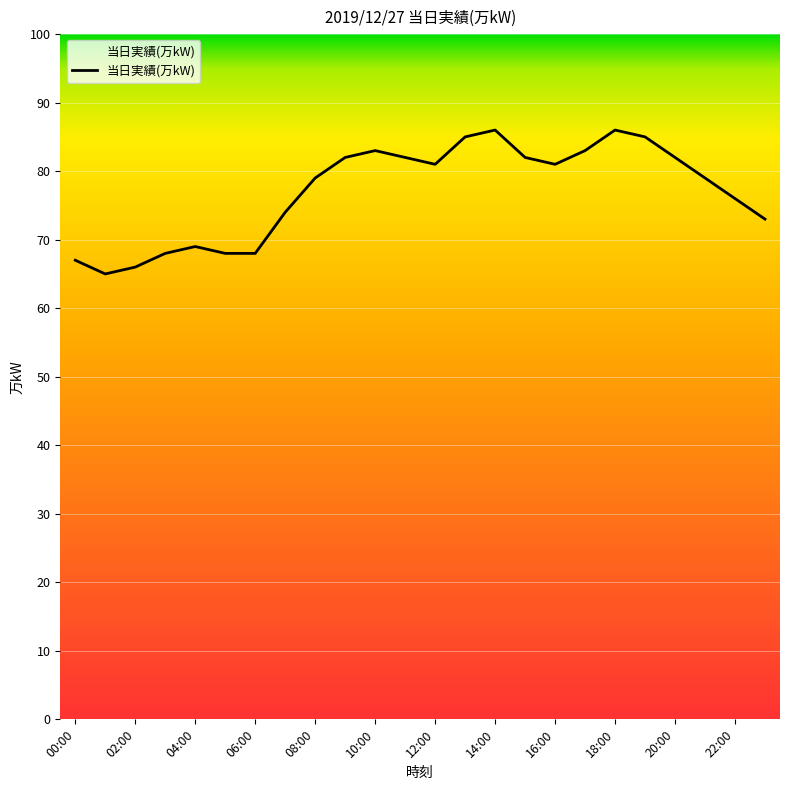

What is the greatest value displayed?

86